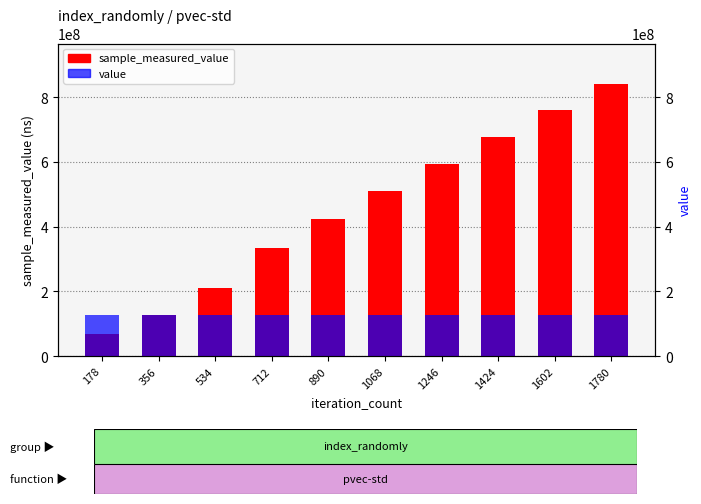

Which series changed the most between 712 and 1780?

sample_measured_value